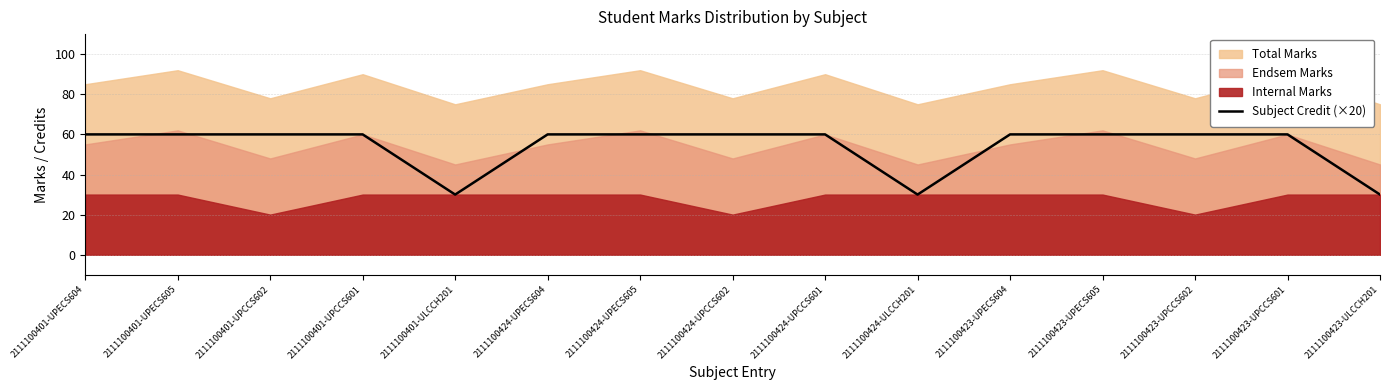

What is the label of the 12th point from the right?

2111100401-UPCCS601